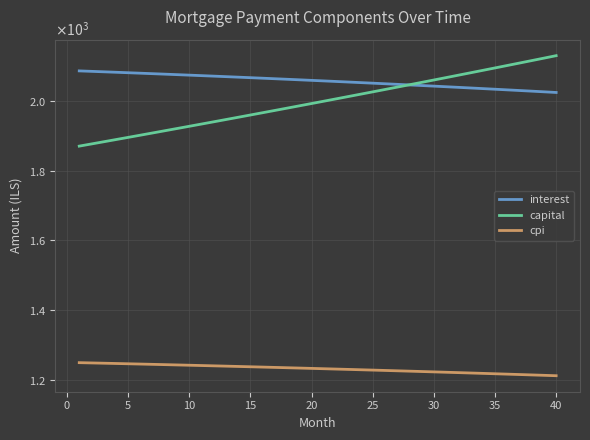

Is this an area chart (filled region under the line)?

No